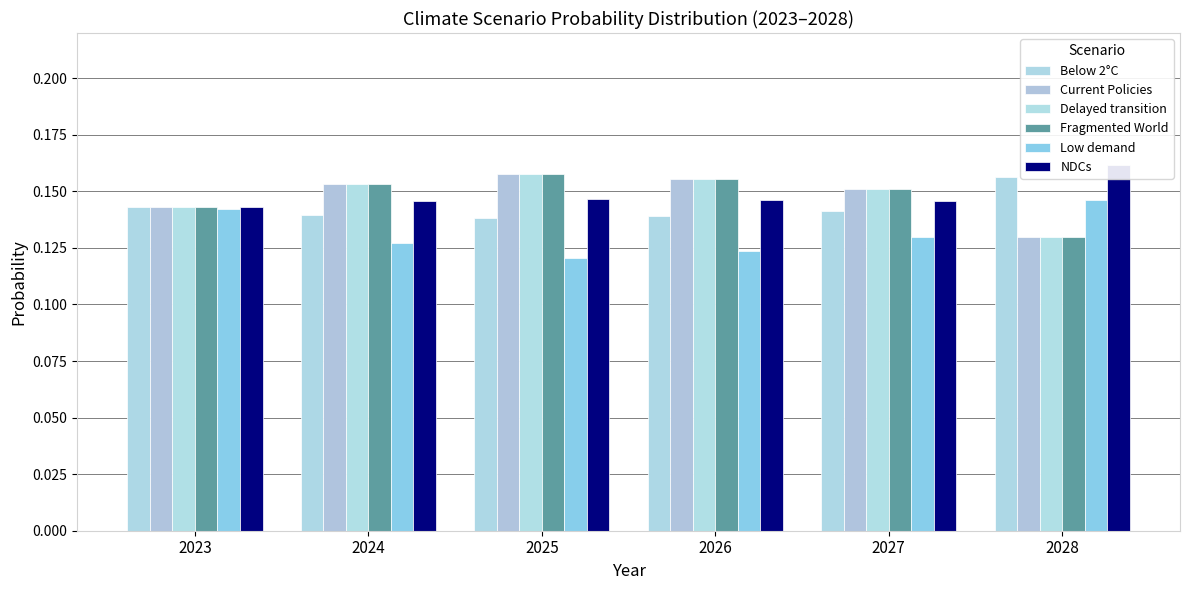

What are all the series names shown in the legend?

Below 2°C, Current Policies, Delayed transition, Fragmented World, Low demand, NDCs